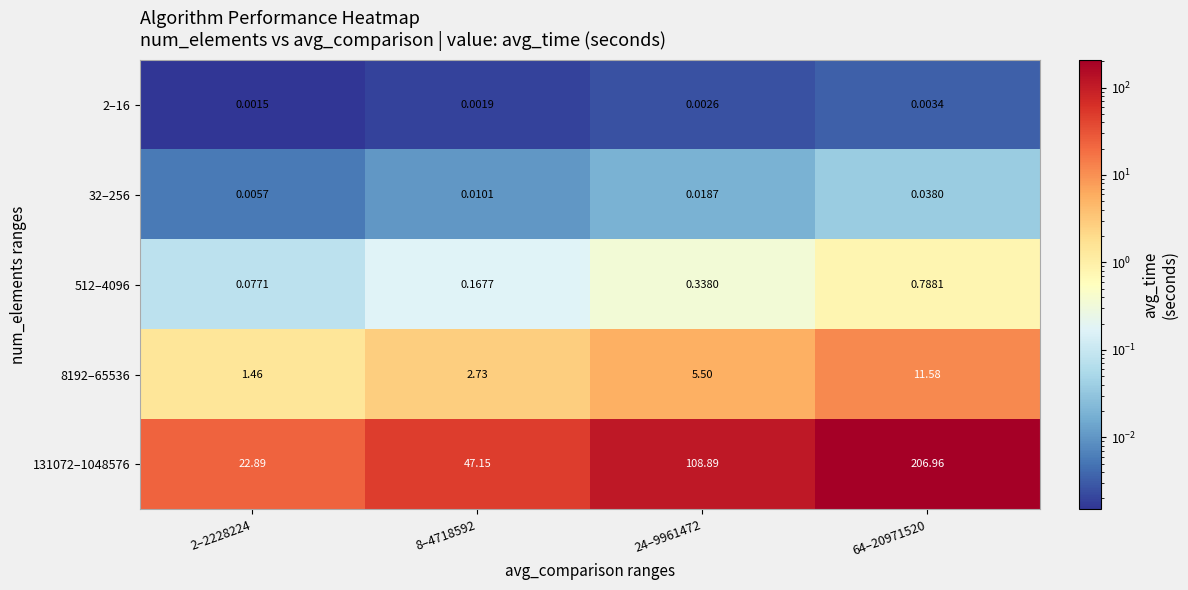

How many data points does each series have?

4